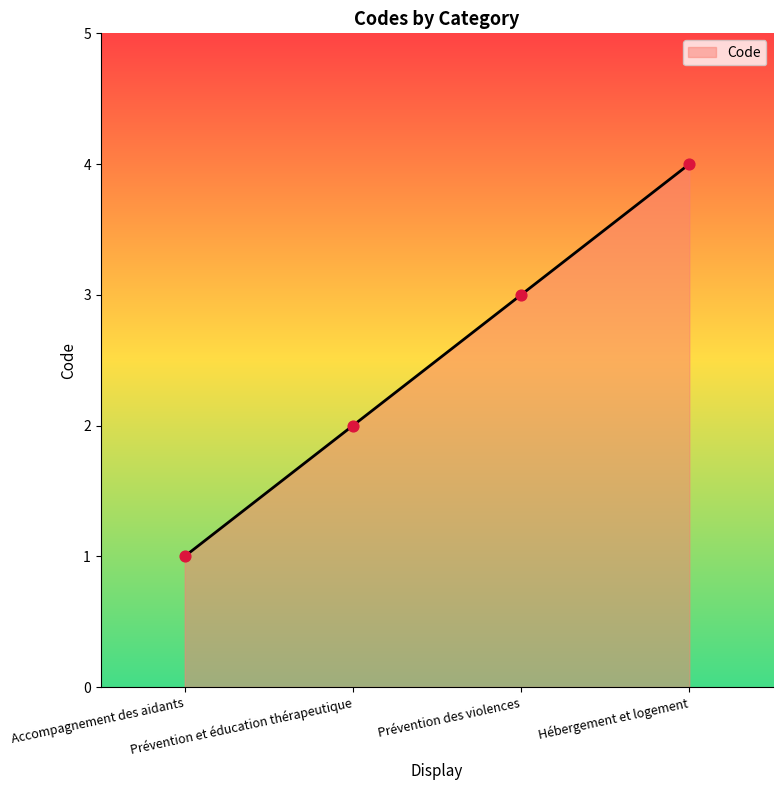

What is the maximum value shown in the chart?

4